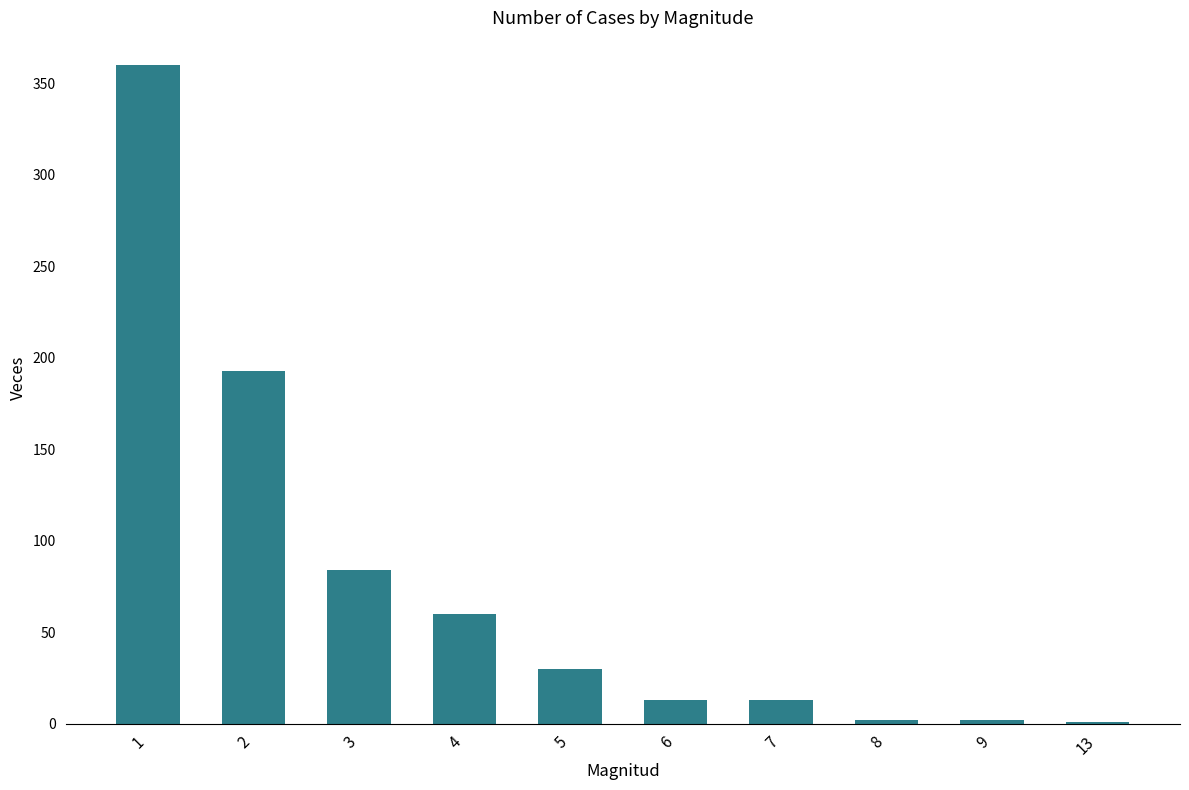

Approximately how many times larger is the value at 2 compared to 7?

14.8